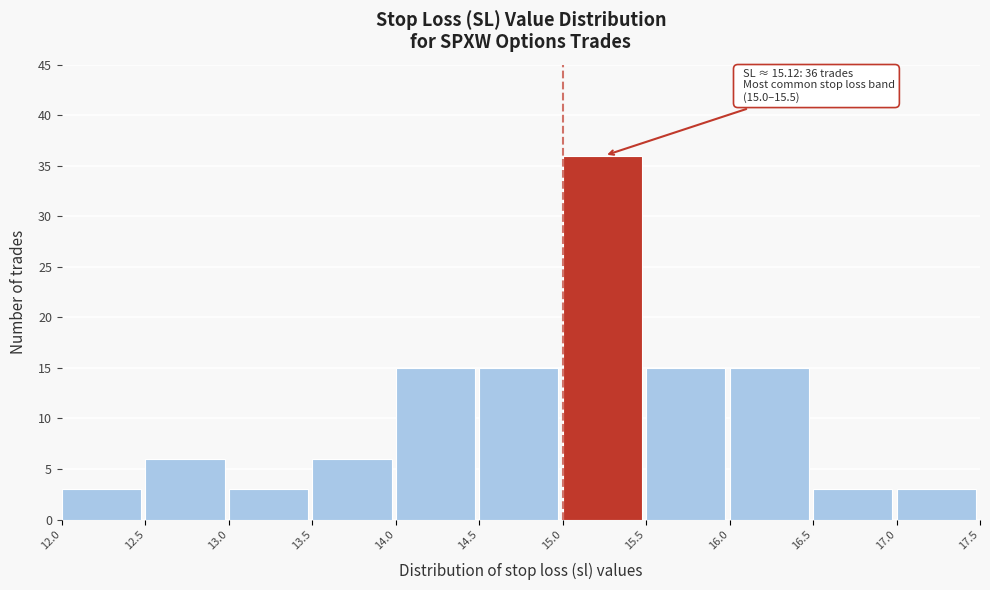

Which range on the x-axis has the tallest bar?

15.0 to 15.5